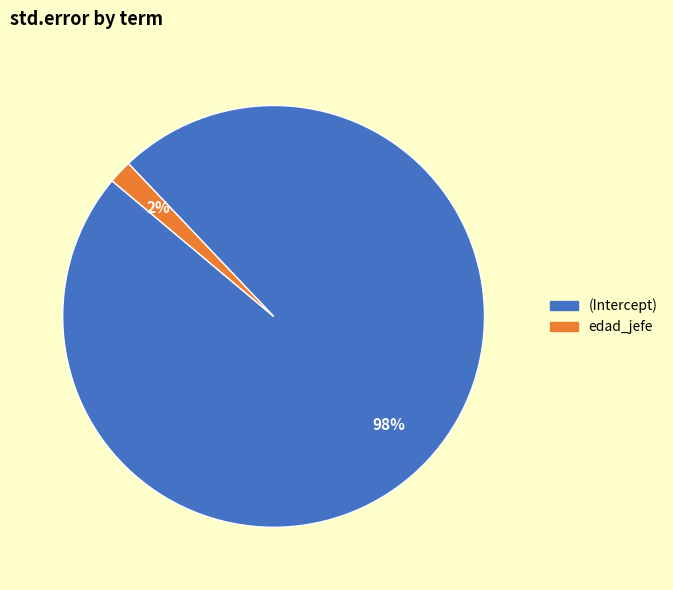

Does edad_jefe represent more than half of the total?

No